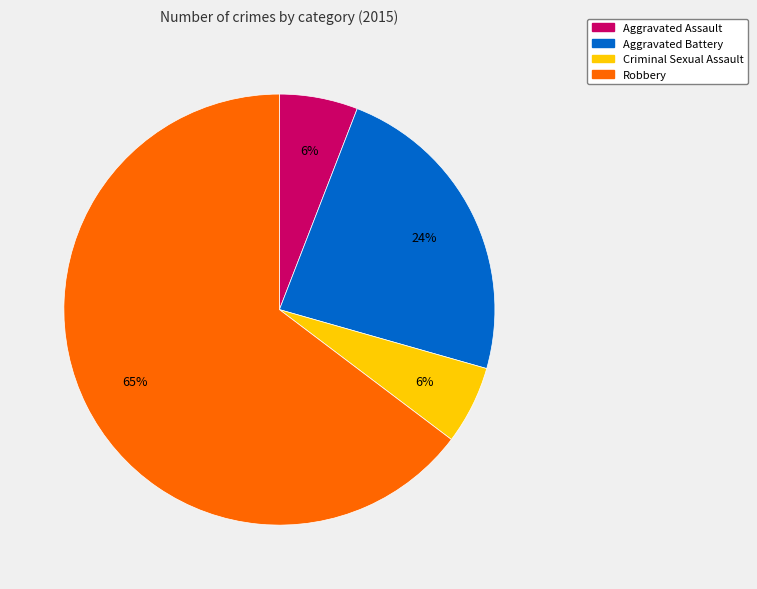

True or false: Robbery accounts for 65% of the total.

True